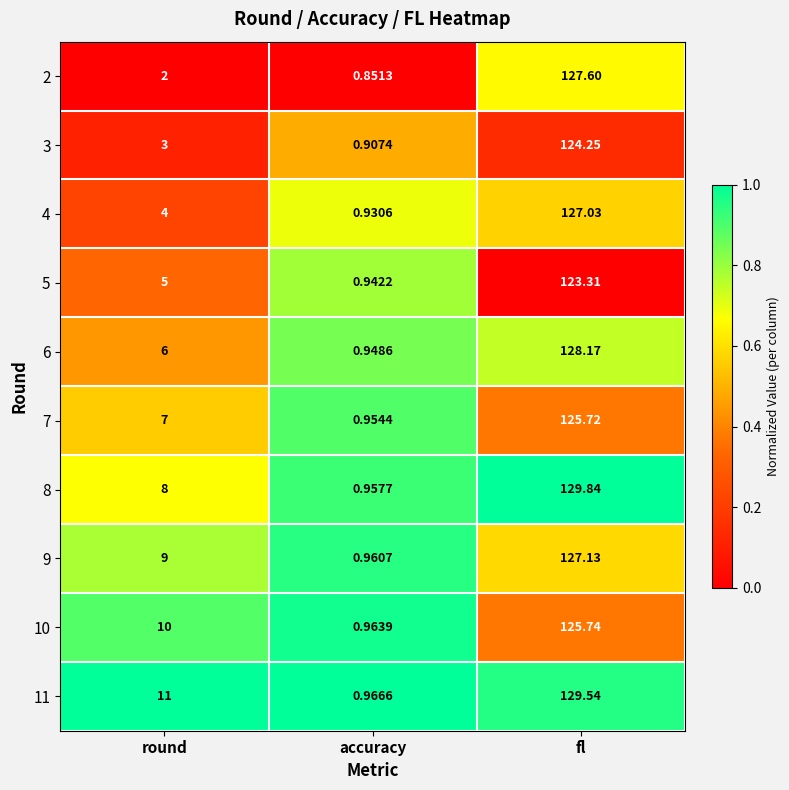

At which category does the chart reach its peak across all series?

fl